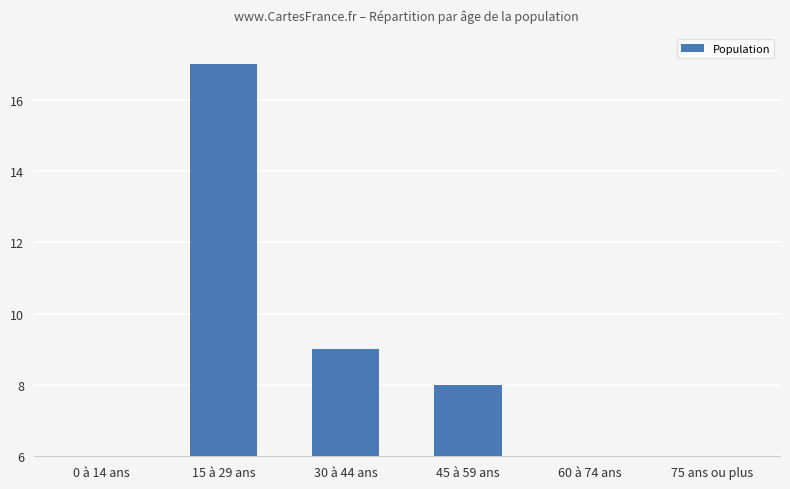

List the labels in order of value, smallest first.

0 à 14 ans, 75 ans ou plus, 60 à 74 ans, 45 à 59 ans, 30 à 44 ans, 15 à 29 ans